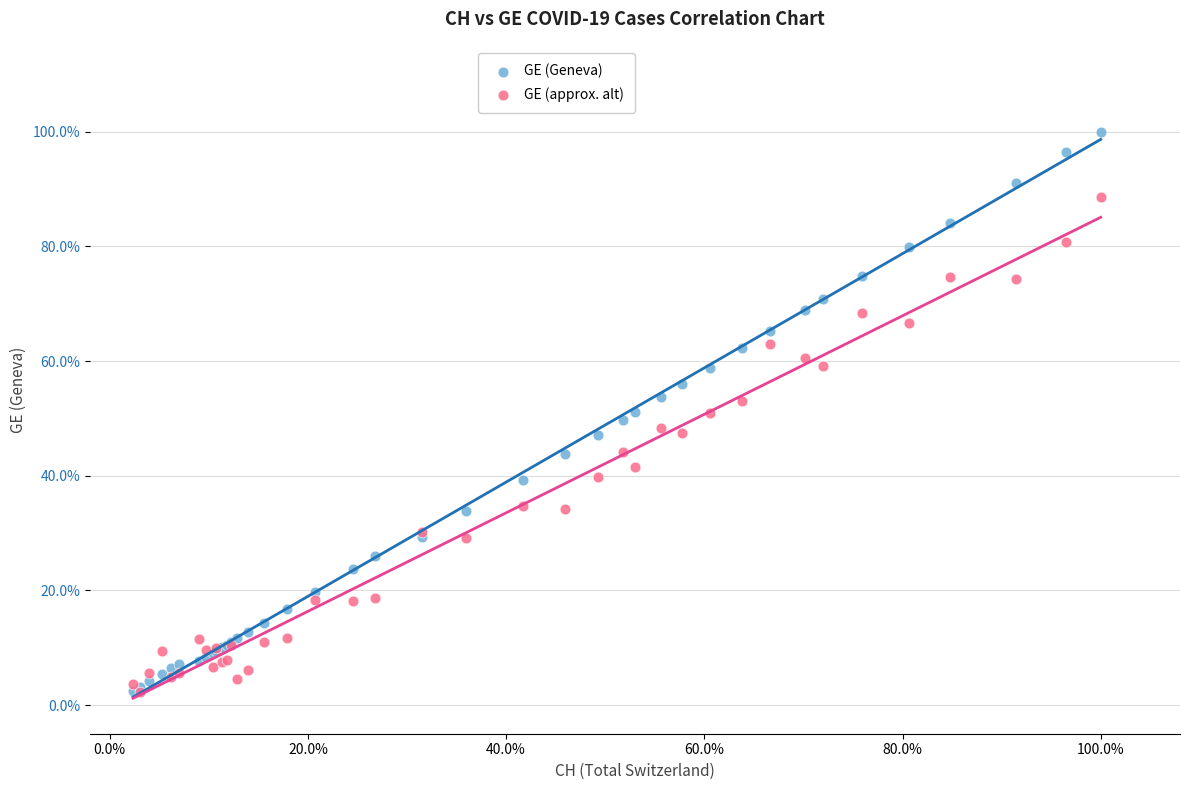

What are all the series names shown in the legend?

GE (Geneva), GE (approx. alt)